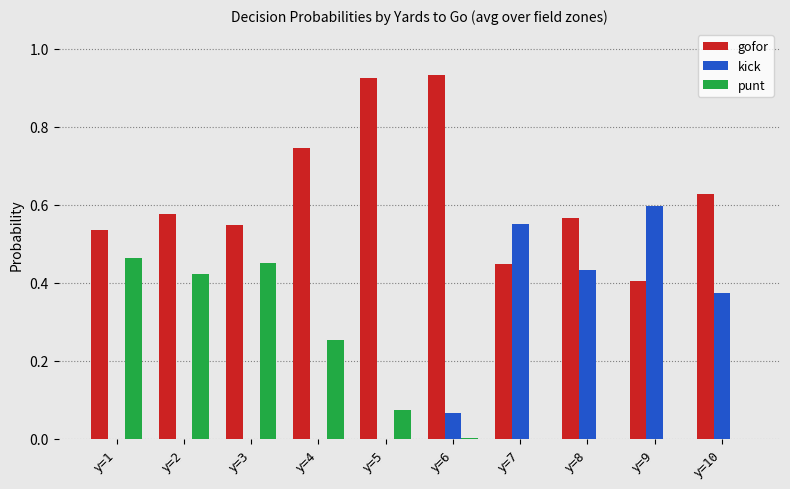

Which series has the largest total across all categories?

gofor